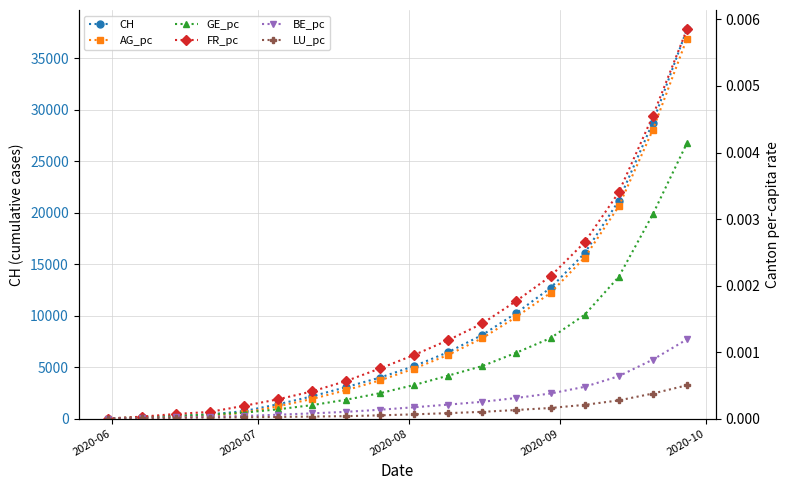

How many values in the CH series are below 5103?

9